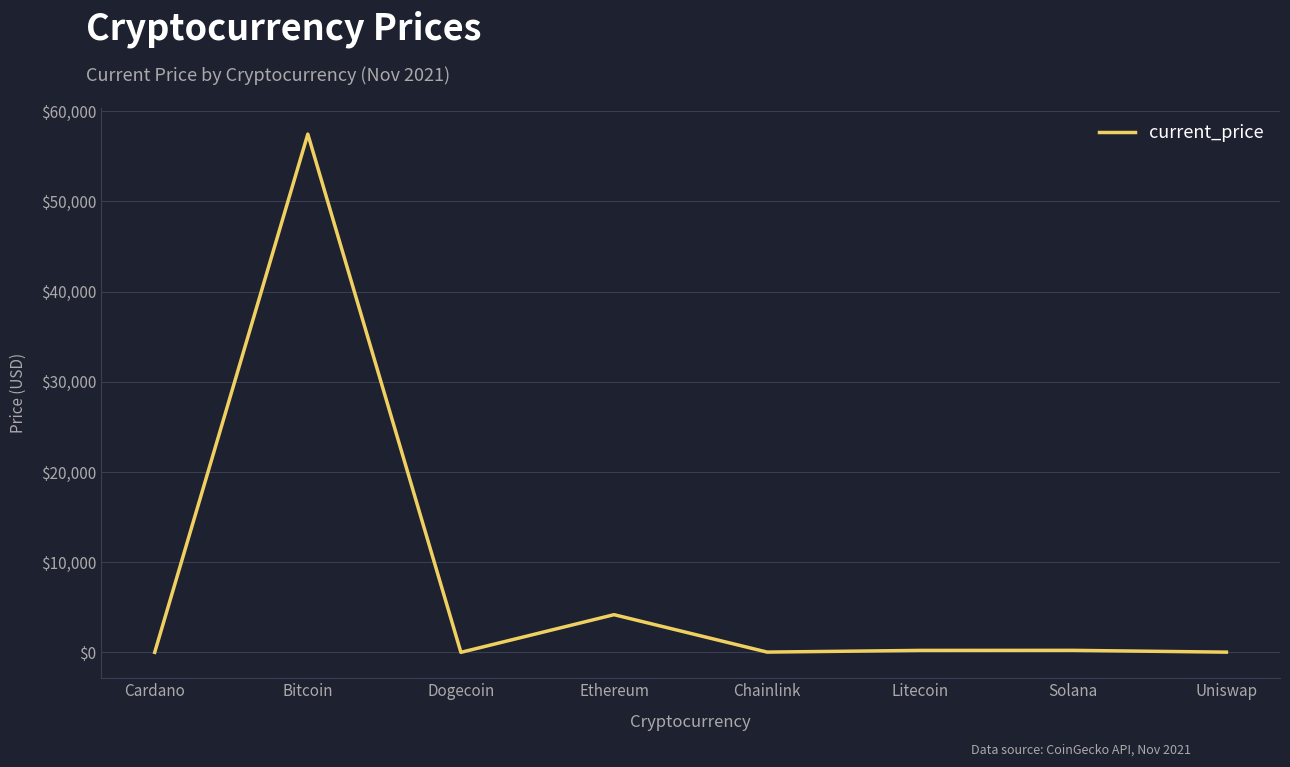

Which has a higher value, Ethereum or Cardano?

Ethereum